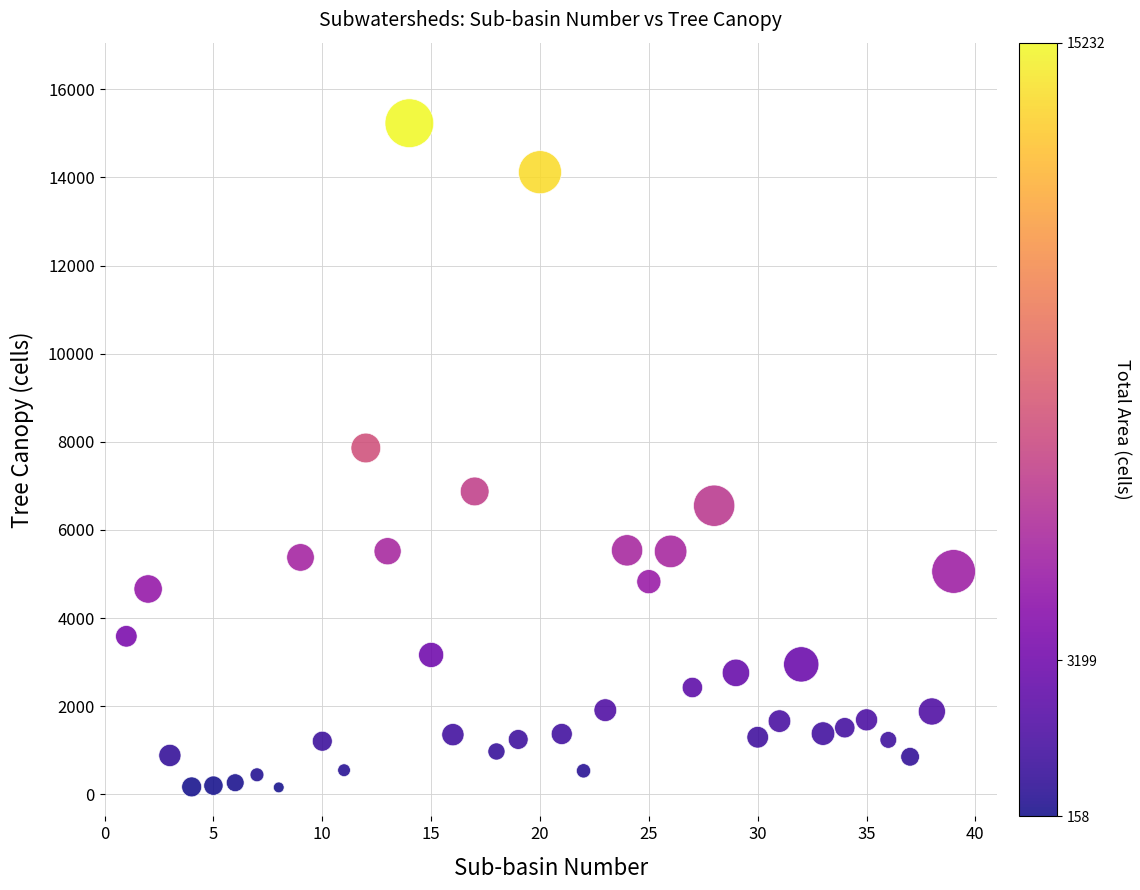

What is the range of Y values (max minus min)?

15074